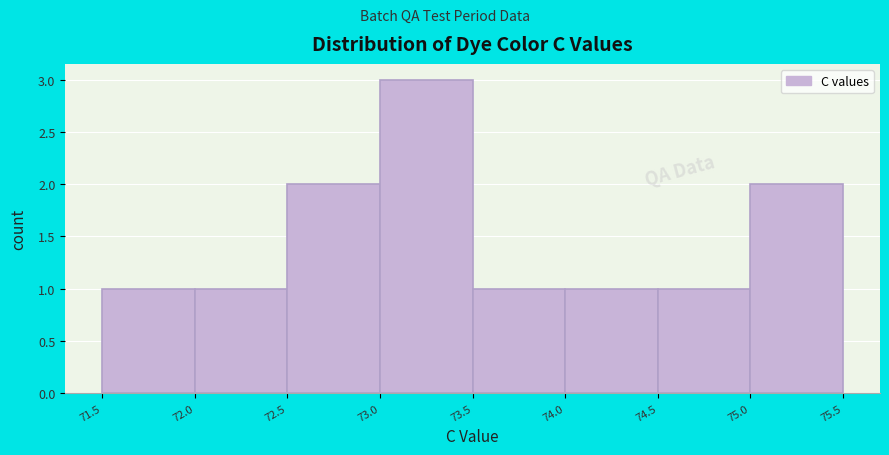

How tall is the bar that spans 74.0 to 74.5 on the x-axis? The values are not printed on the chart, so give them approximately, as read against the axis.

1